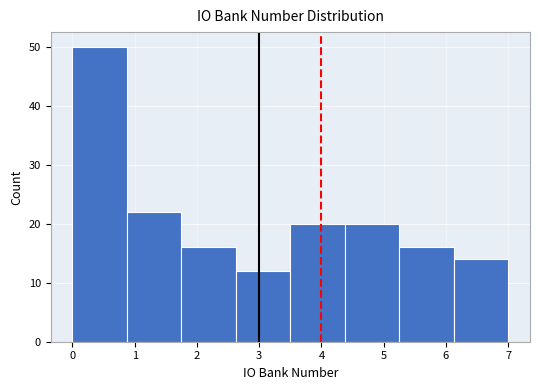

Reading left to right, transcribe this chart: for each bar, give the range it covers on the x-axis and its height. Neither the bar edges nor the heights are printed on the chart, so give them approximately, as read against the axes.

0.0 to 0.9: 50
0.9 to 1.8: 22
1.8 to 2.6: 16
2.6 to 3.5: 12
3.5 to 4.4: 20
4.4 to 5.3: 20
5.3 to 6.1: 16
6.1 to 7.0: 14